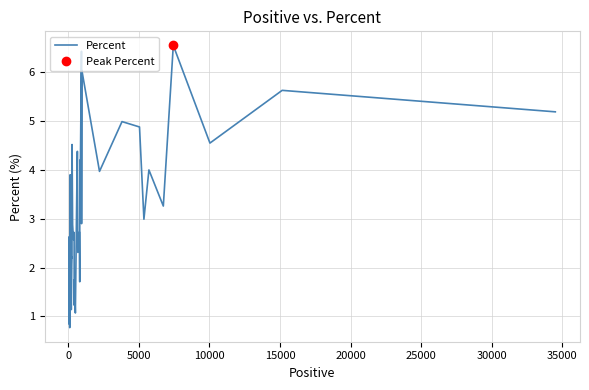

Reading right to left, transcribe all the data shown in this chart.

5.2	5.6	4.5	6.5	3.3	4.0	3.0	4.9	5.0	4.0	6.0	2.9	6.4	3.1	4.2	1.7	2.7	2.3	4.4	3.6	1.1	1.8	1.2	2.7	2.6	2.9	4.5	2.2	2.2	2.1	1.1	2.2	3.9	2.2	2.7	0.8	1.4	2.6	1.1	0.8